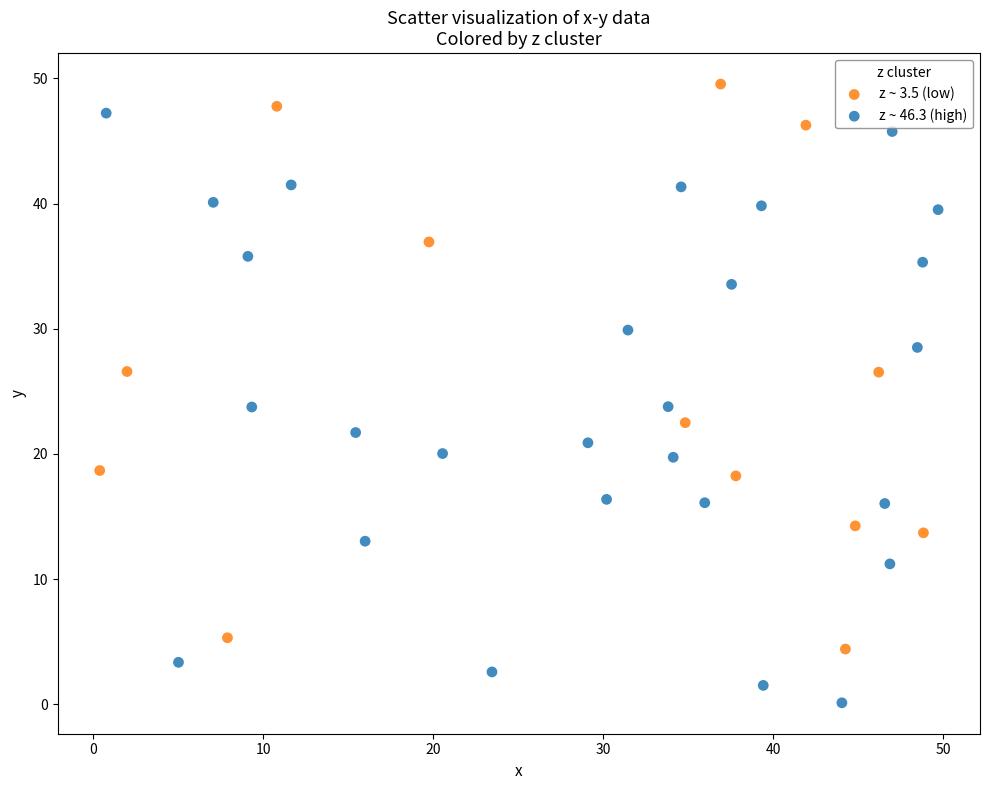

Which series reaches the maximum Y coordinate?

z ~ 3.5 (low)